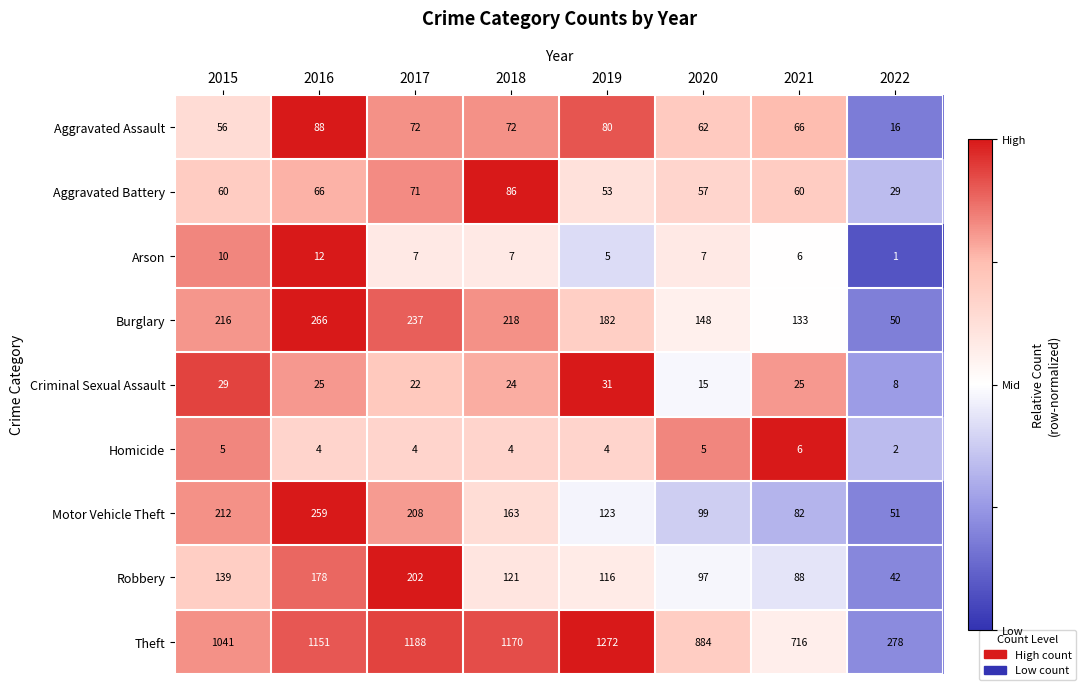

What value does the Homicide series have at 2020?

5